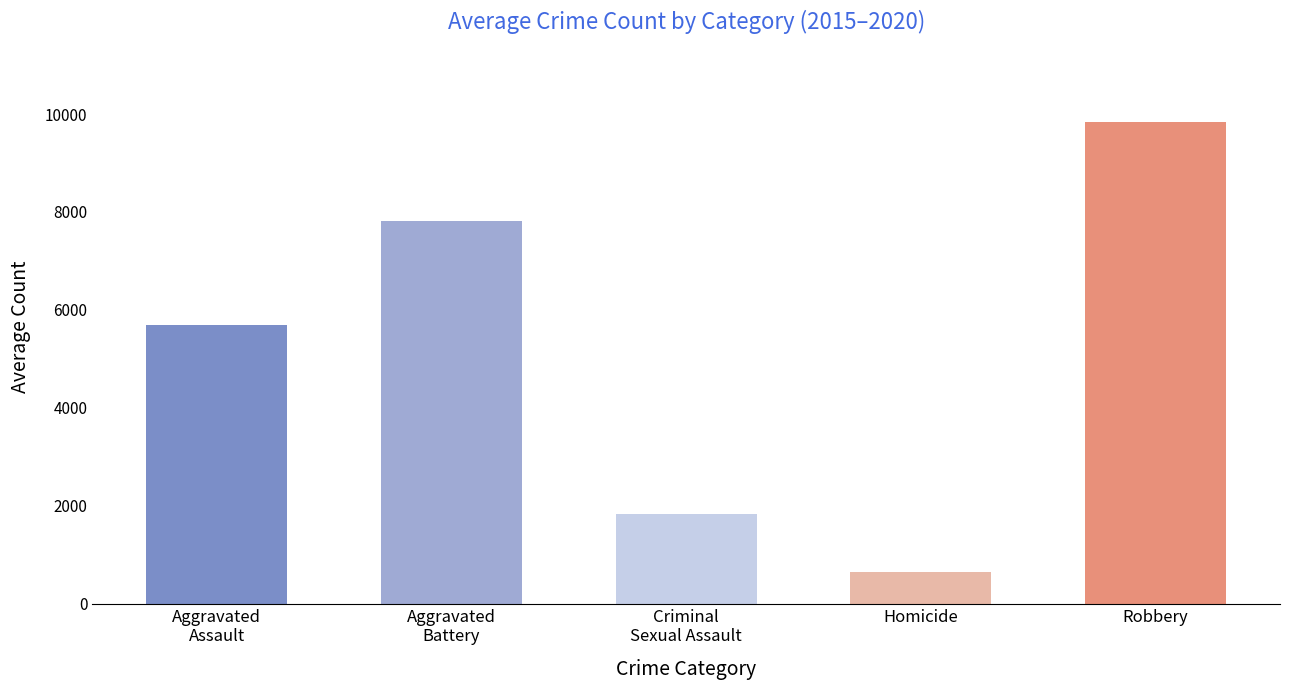

Count the number of values greater than 5682.

3